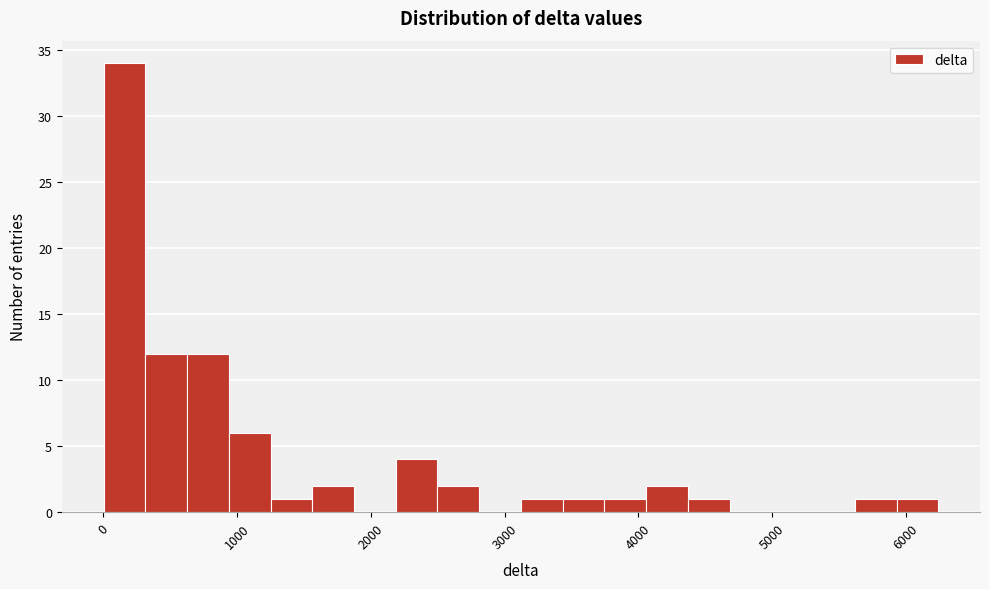

Around what value on the x-axis is the tallest bar? Give the approximate position of its centre, as read against the axis.

200